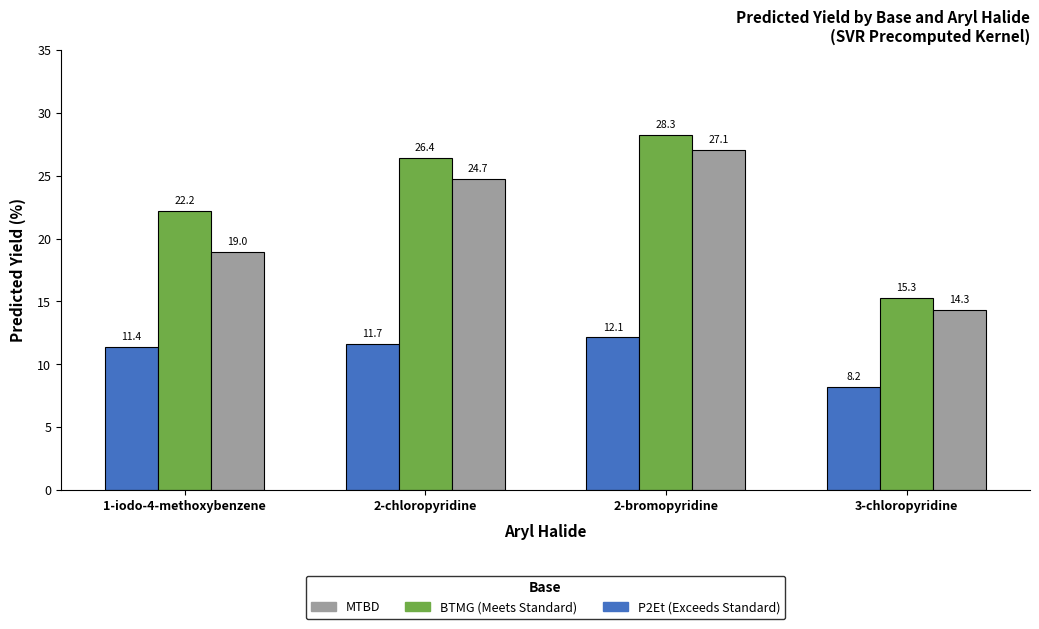

How many bars are there in each group?

3